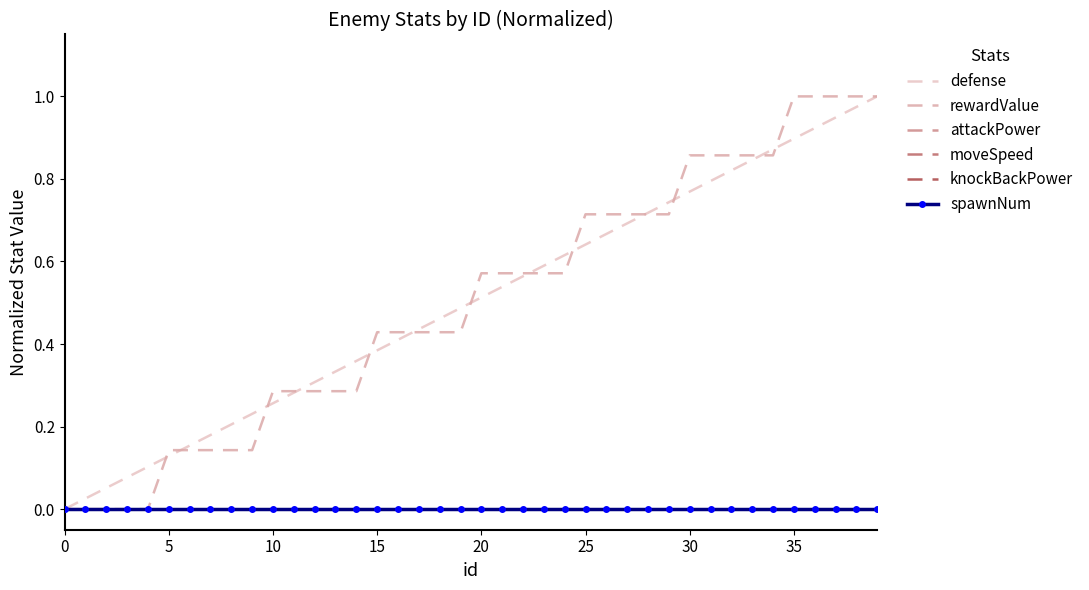

What is the label of the 1st point from the right?

39